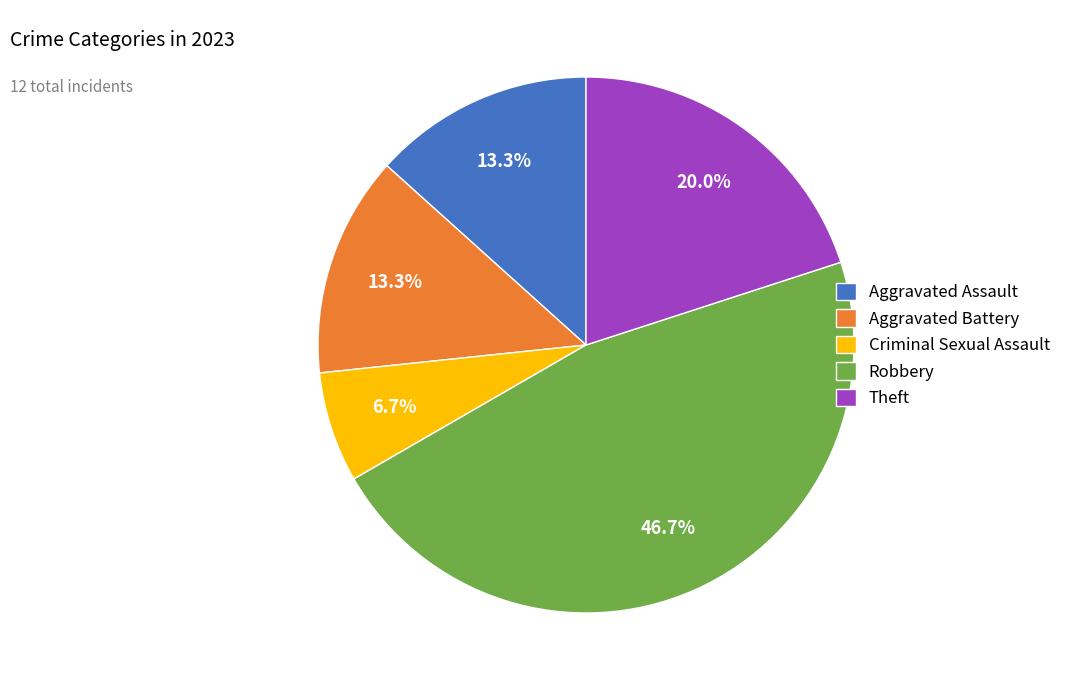

To the nearest percent, what is the combined percentage of Aggravated Assault and Theft?

33%